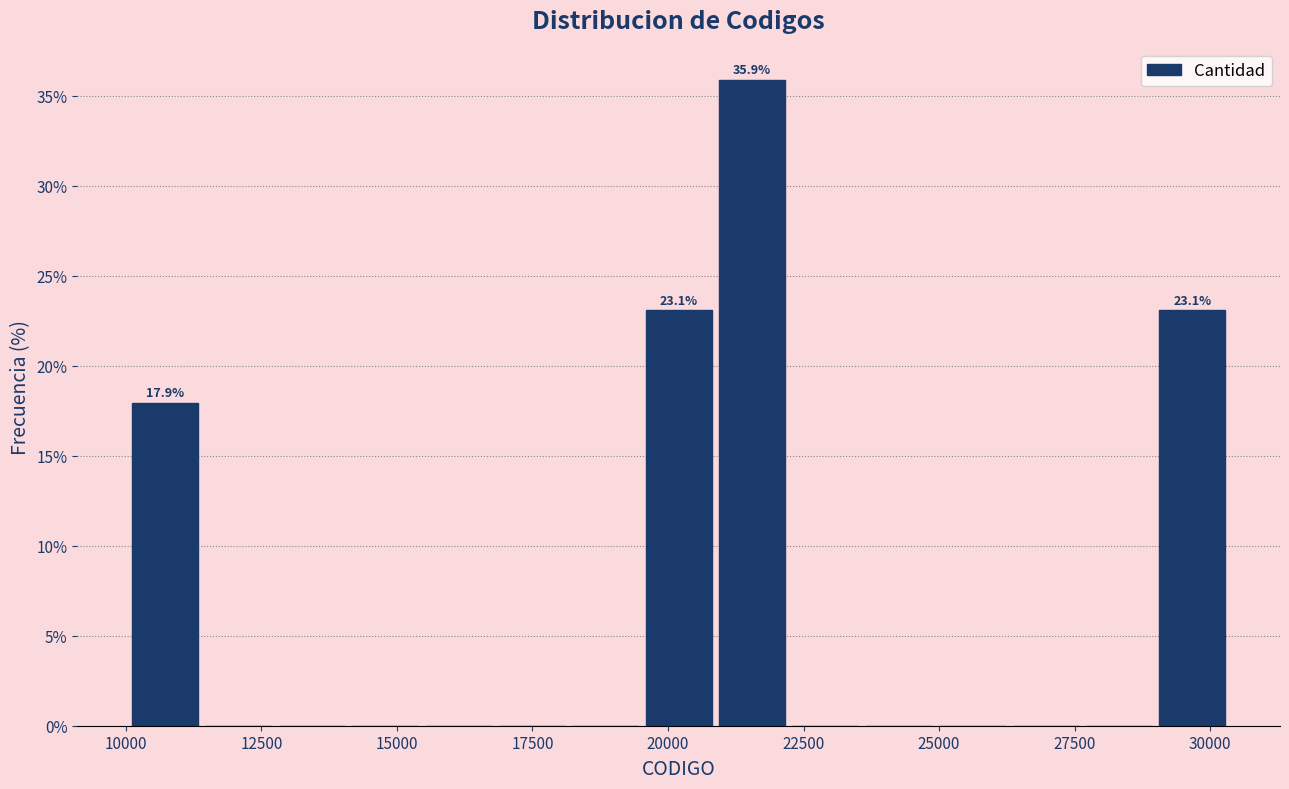

Read against the x-axis, roughly where is the centre of the tallest bar?

21500